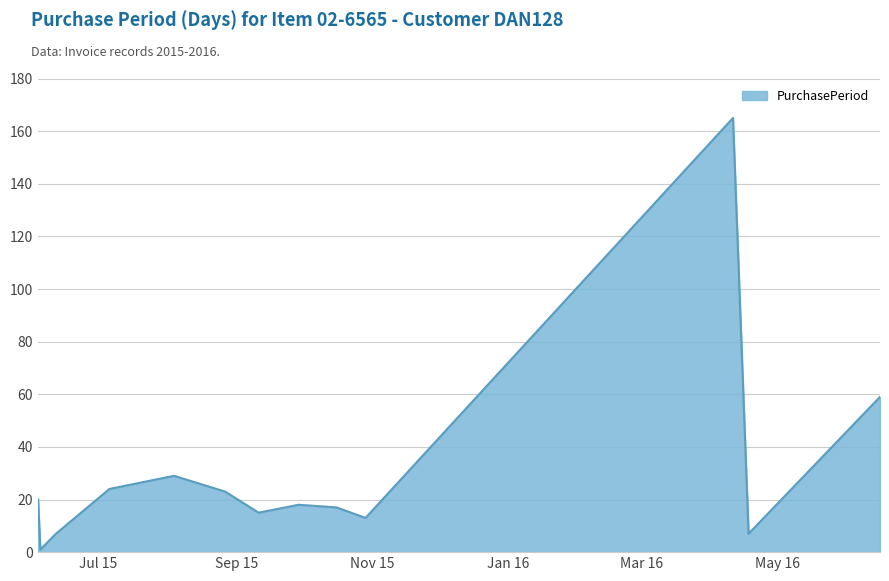

What is the maximum value shown in the chart?

165